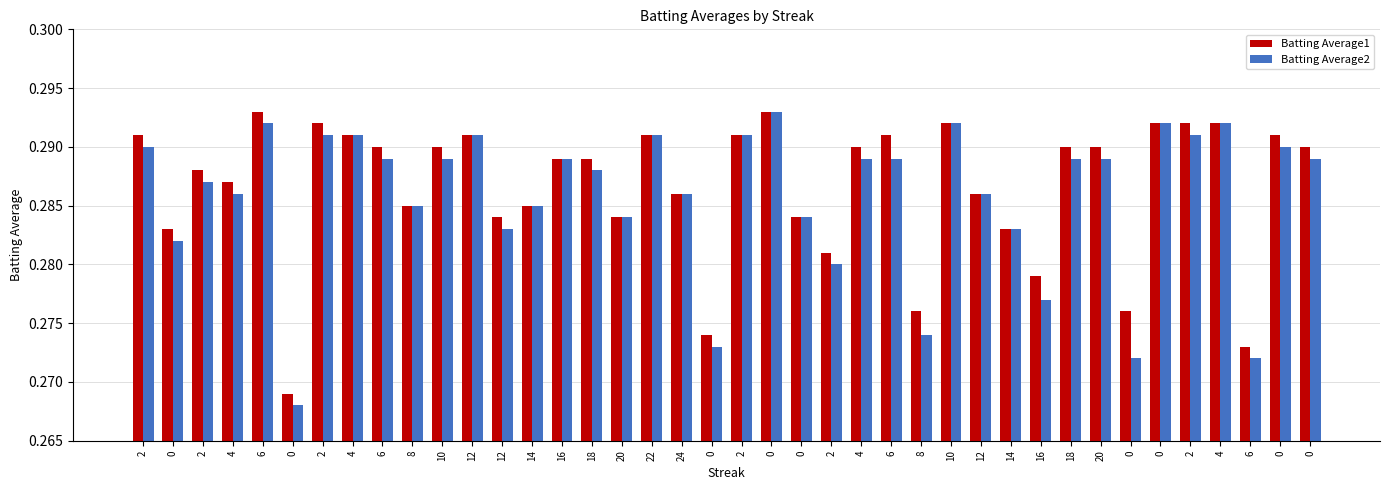

Count the number of data series in this chart.

2